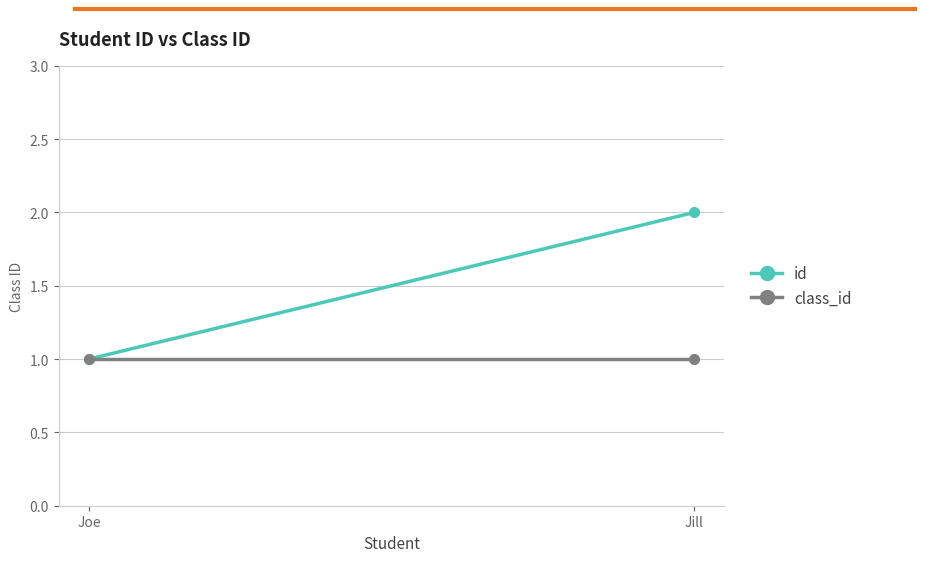

What is the average value of the class_id series?

1